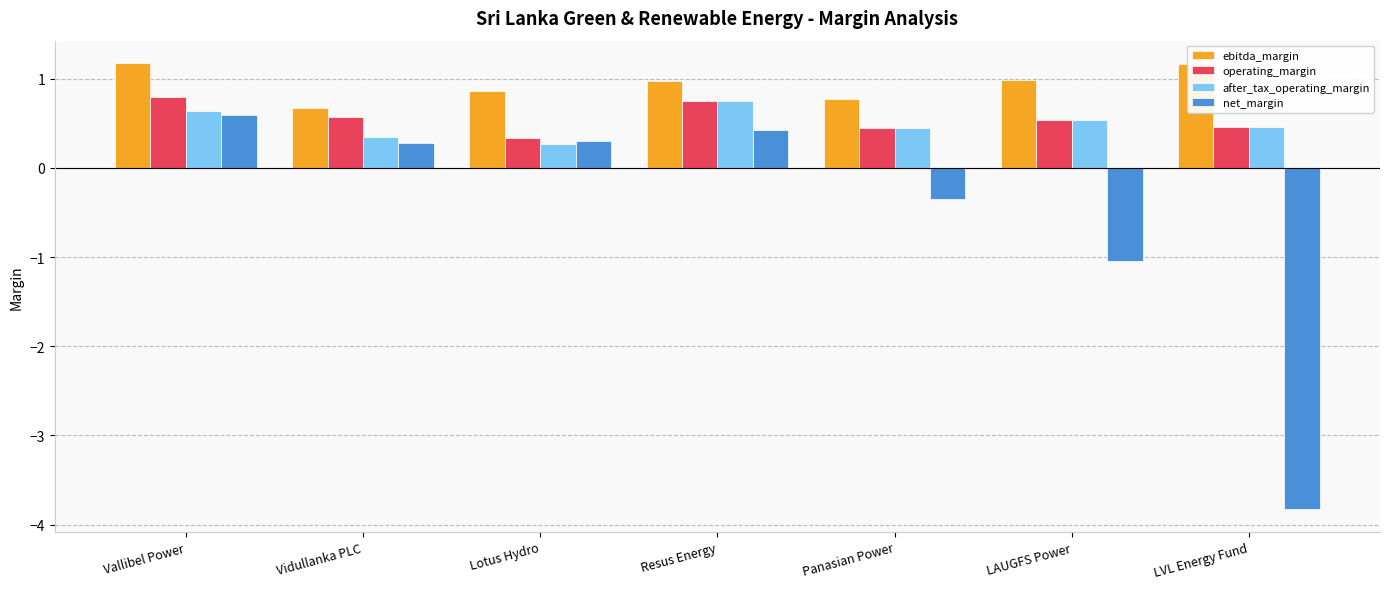

What is the maximum value for after_tax_operating_margin?

0.7